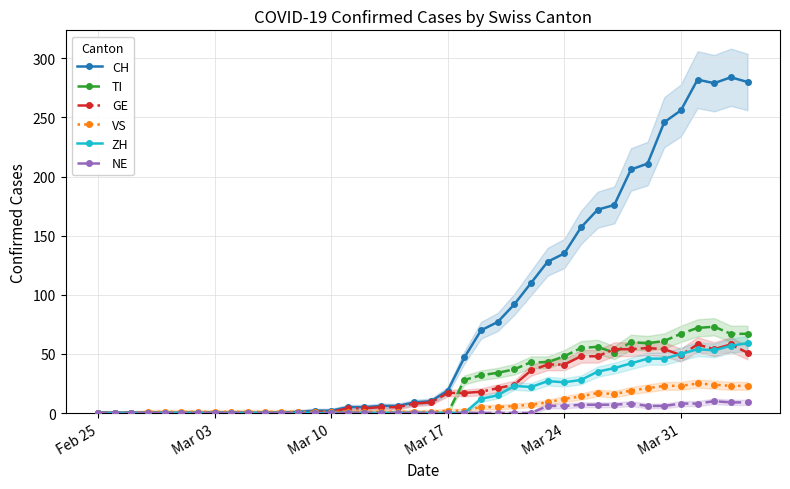

What is the maximum value for NE?

10